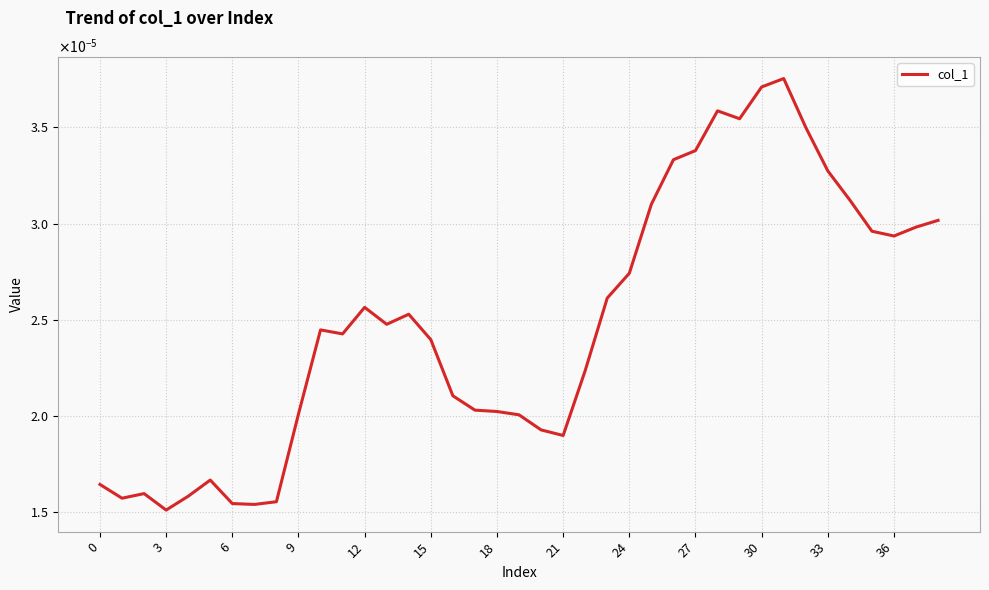

Does the chart display data point markers on the line(s)?

No